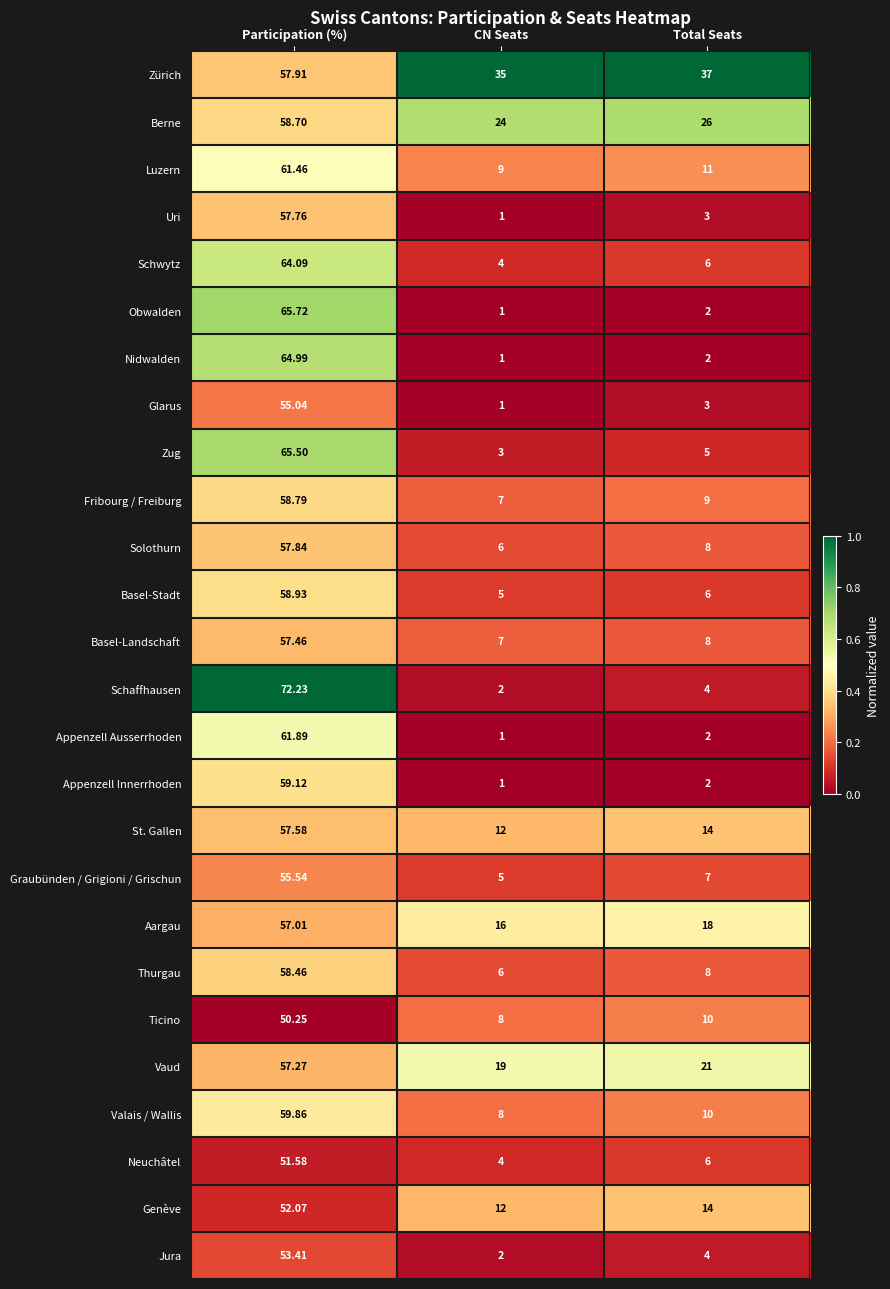

At which category is the sum across all series the highest?

Participation (%)